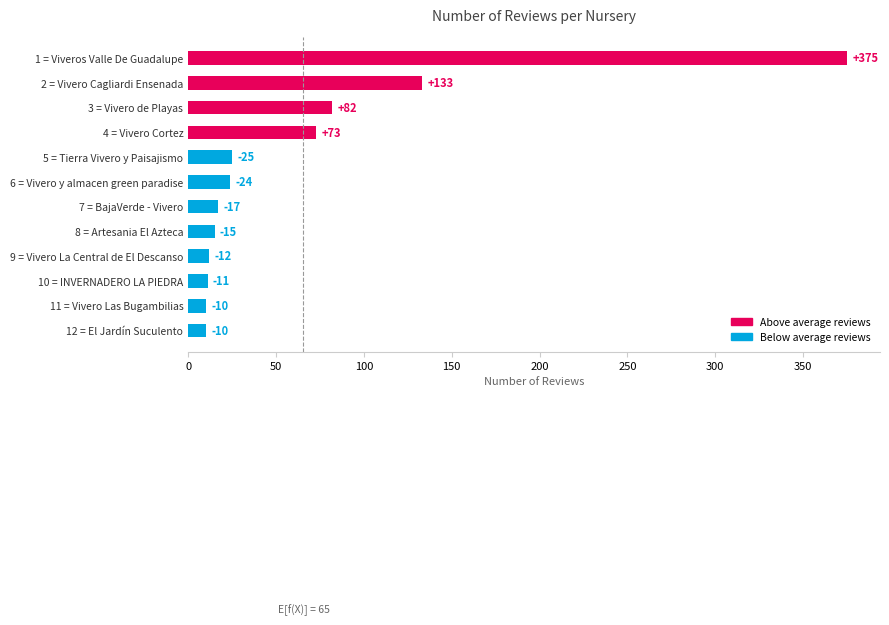

How many bars are there in total?

12